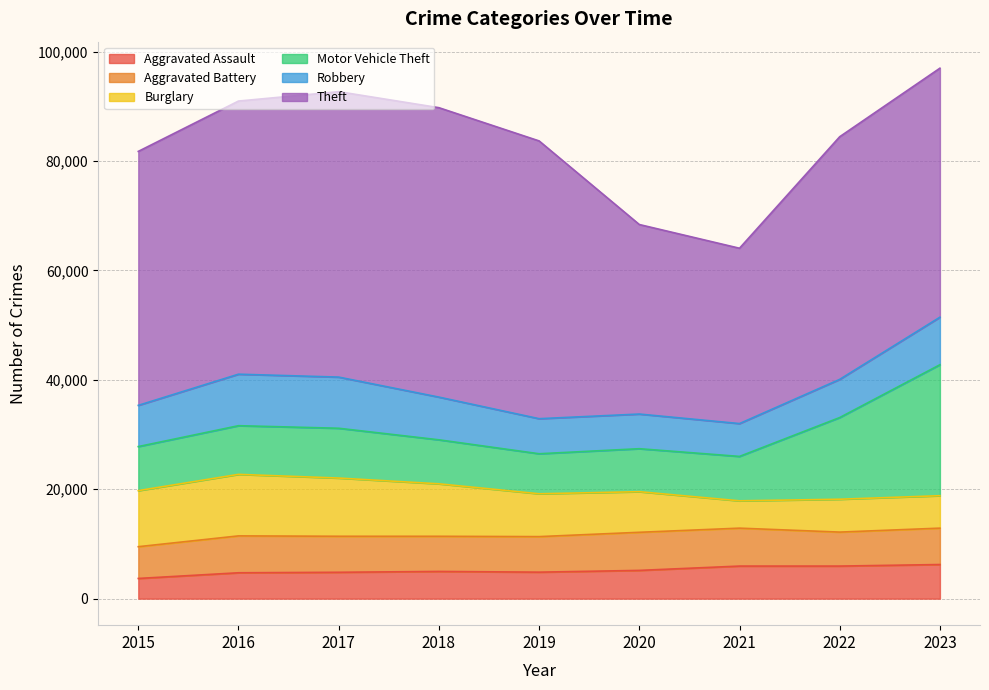

What is the value of the Motor Vehicle Theft point at the 5th from the left?

7315